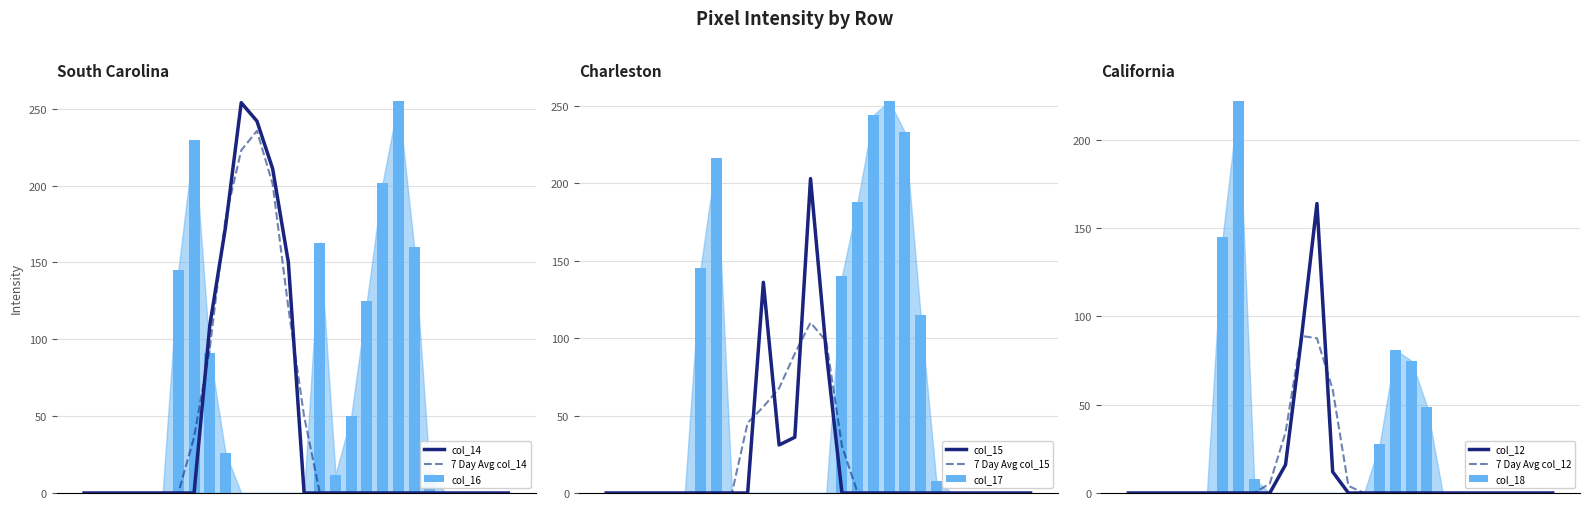

What is the difference between the second highest and minimum values in the col_18 series?

145